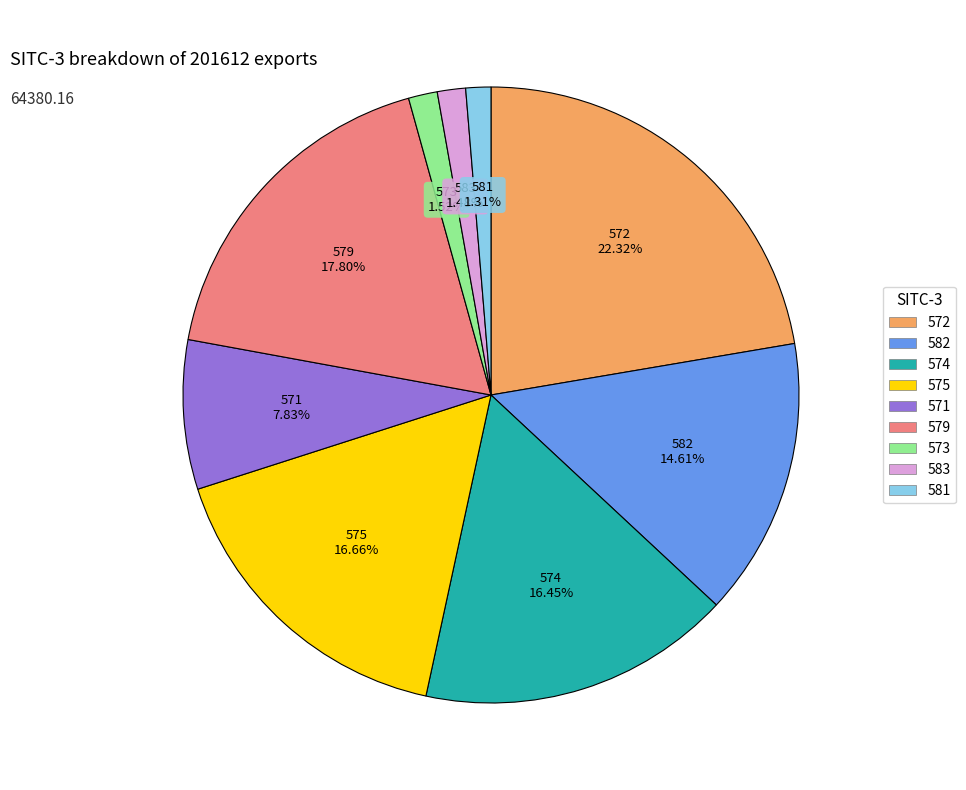

Do 575 and 572 together represent more than half of the pie?

No